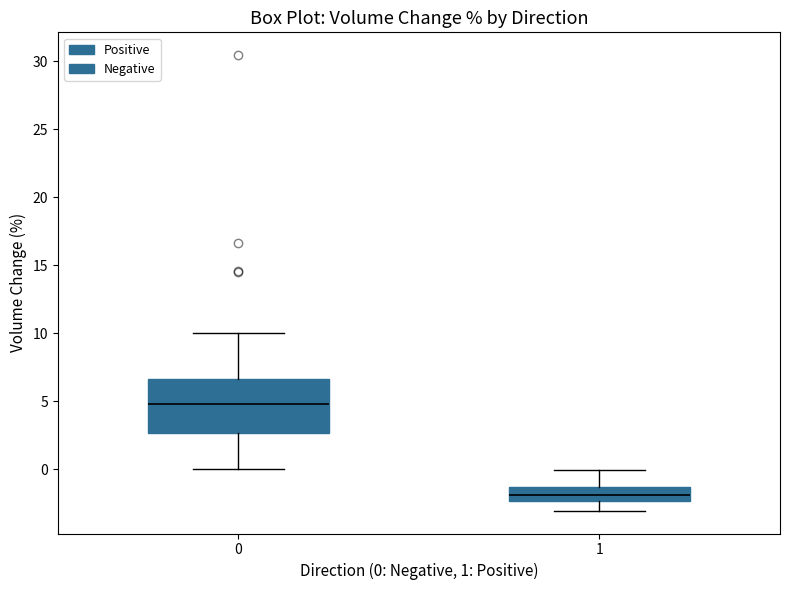

Where is the upper edge of the box at x = 0 on the y-axis? The values are not printed on the chart, so give them approximately, as read against the axis.

6.5